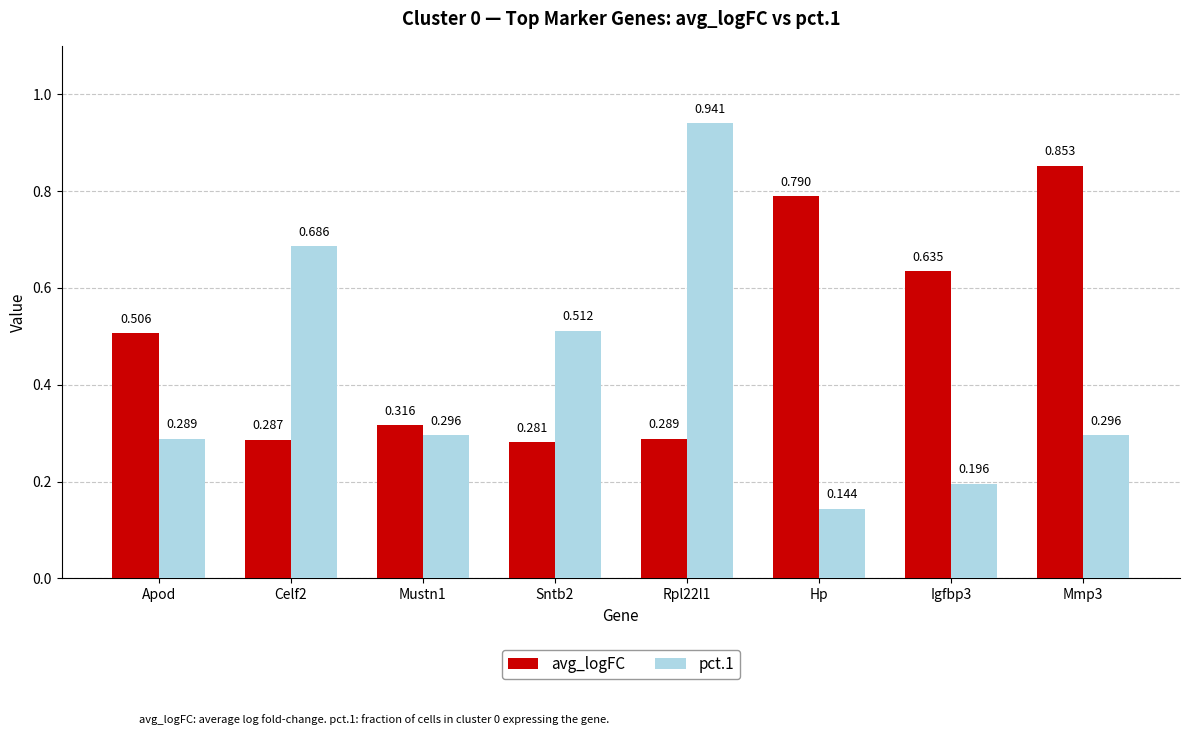

Where is pct.1 nearest to the value 0?

Hp